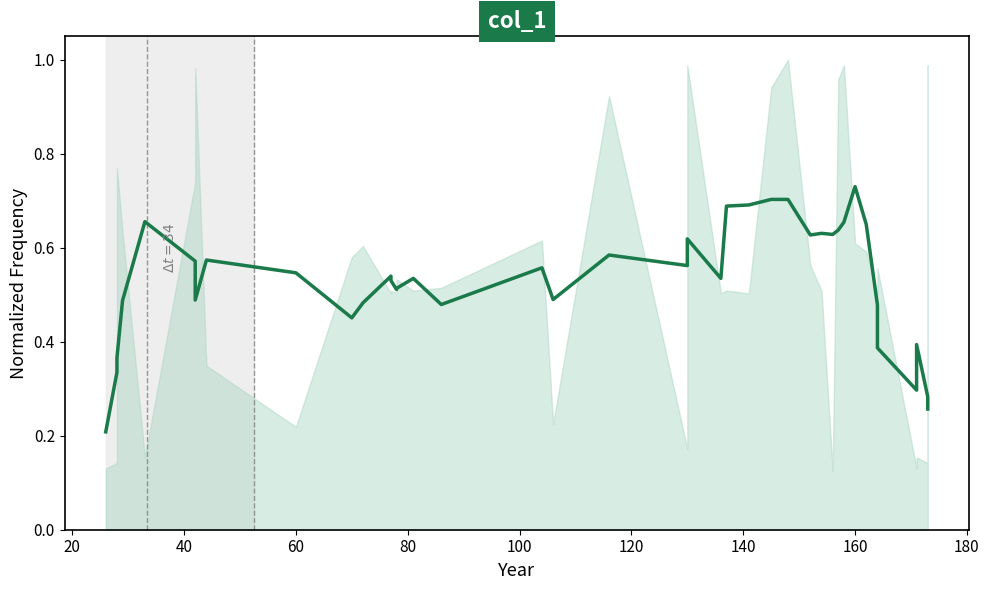

How many interior local valleys (lower than both neighbors) does the data have?

10